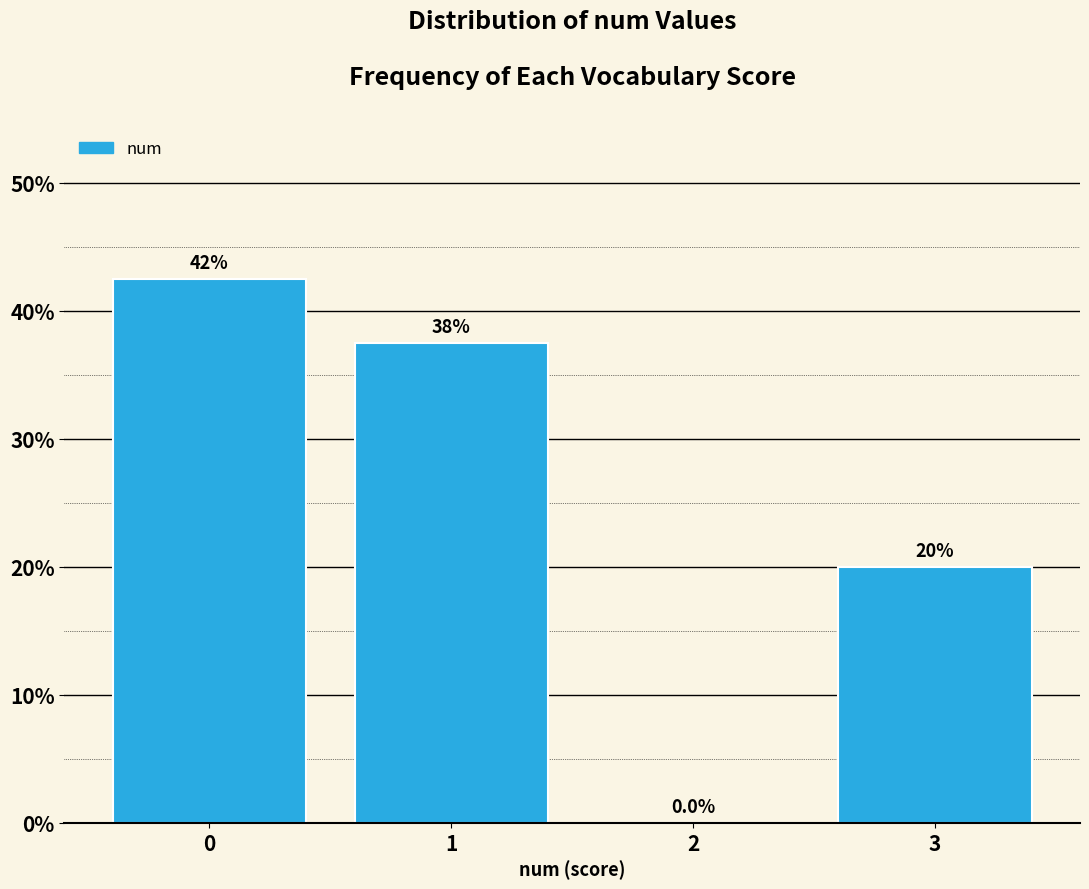

Reading right to left, list all the values displayed in this chart.

3=20.0	2=0.0	1=37.5	0=42.5